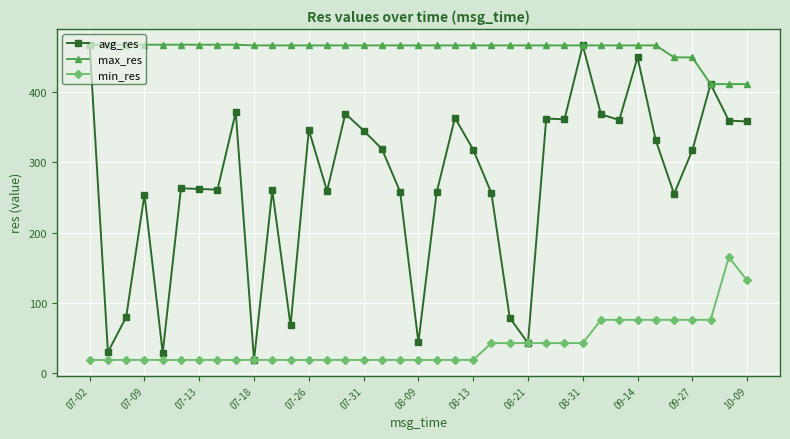

Which series has the widest spread of values?

avg_res